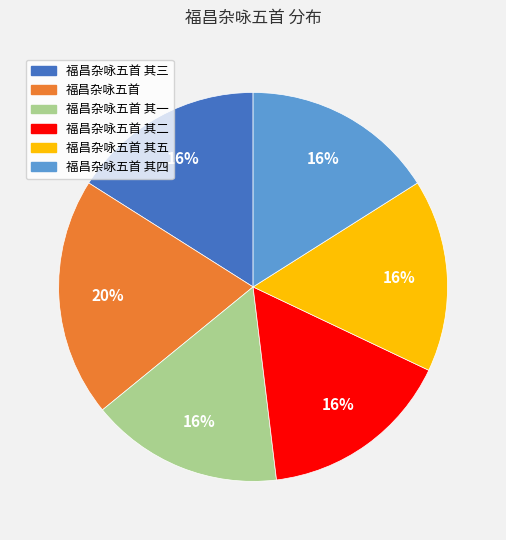

To the nearest percent, what is the difference between the largest and smallest slice percentages?

4%